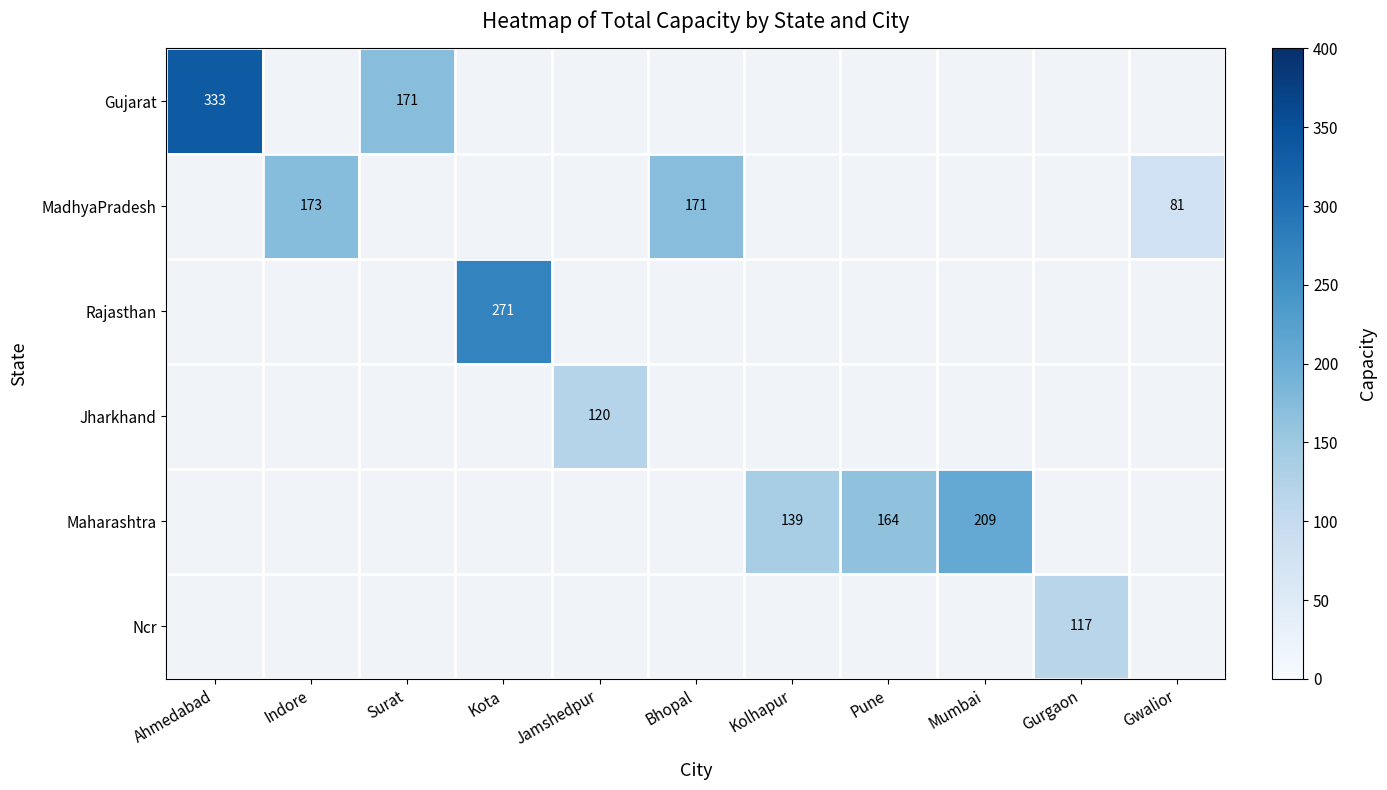

The value of MadhyaPradesh at Bhopal is 37. True or false?

False